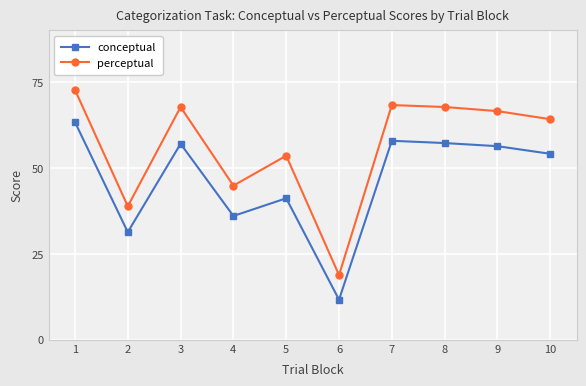

How many data points in conceptual are above 56?

5